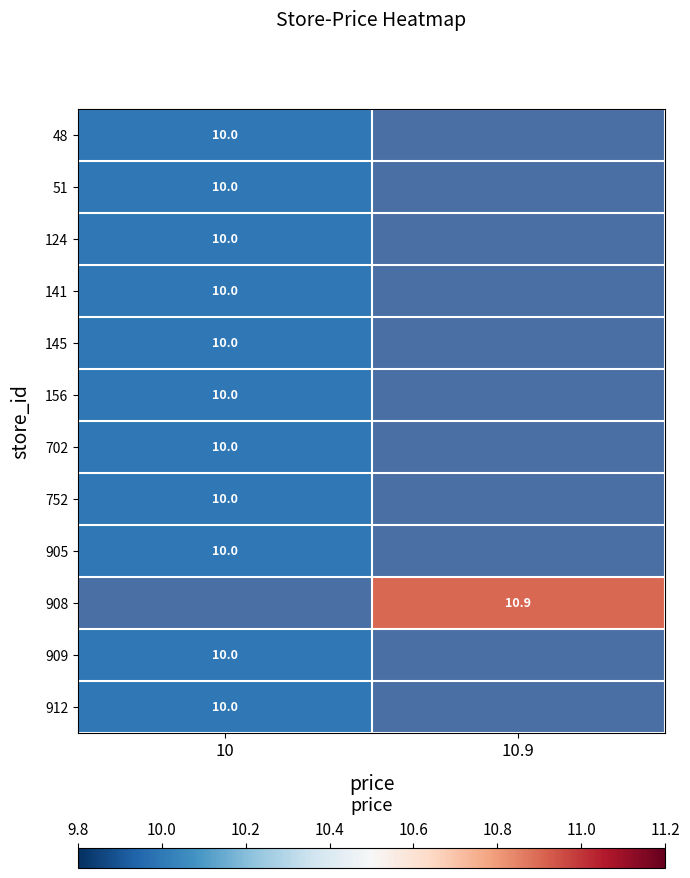

Between 10 and 10.9, which is larger?

10.9